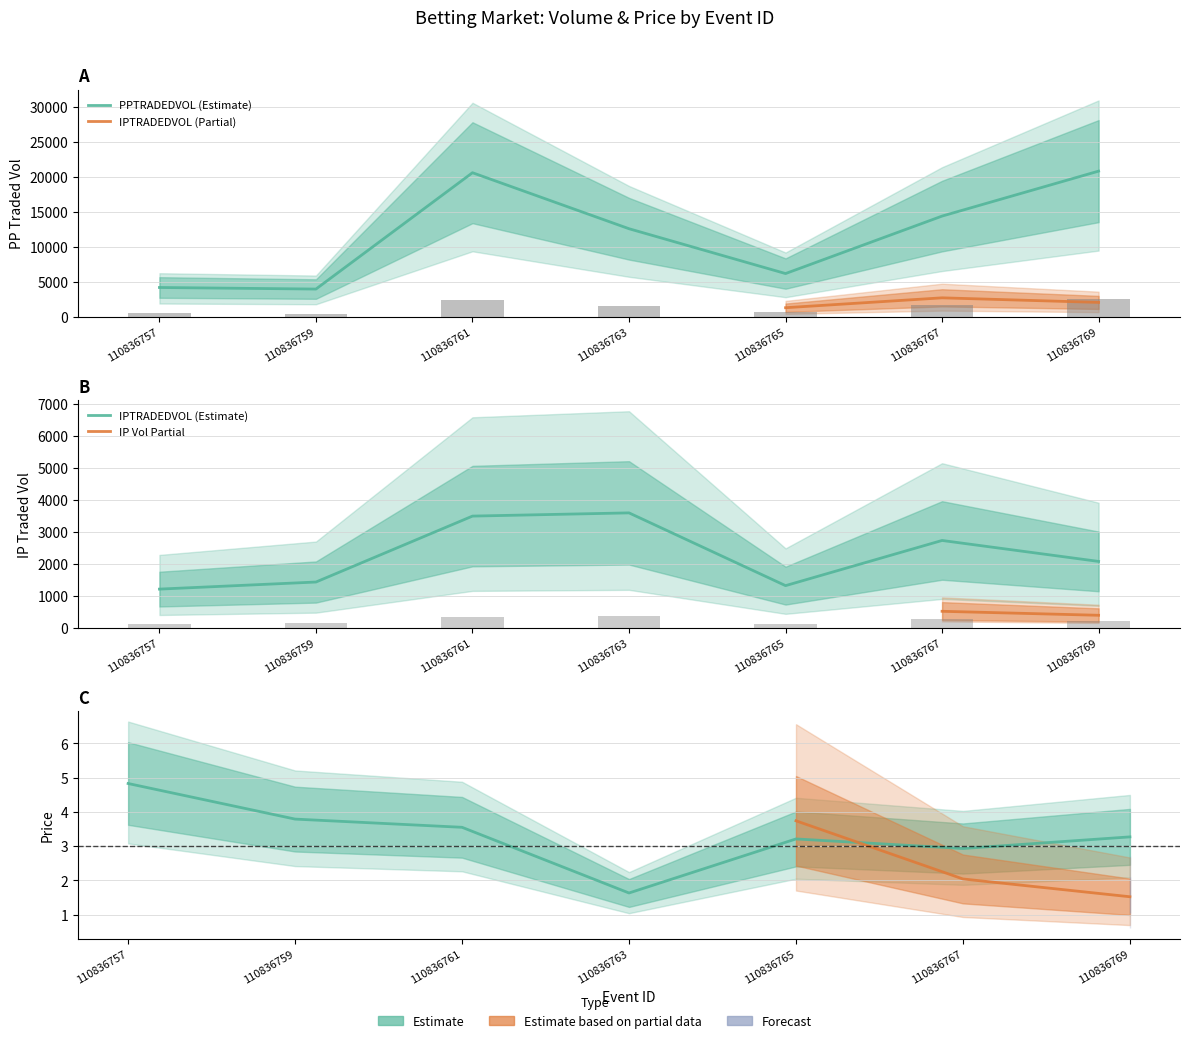

What is the value of the PPWAP bar at the 6th from the left?

2.9